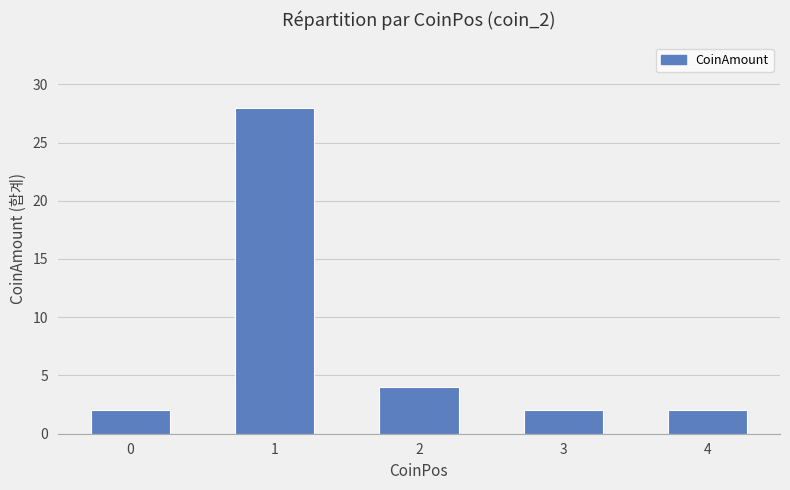

What is the ratio of the value at 1 to the value at 4?

14.0